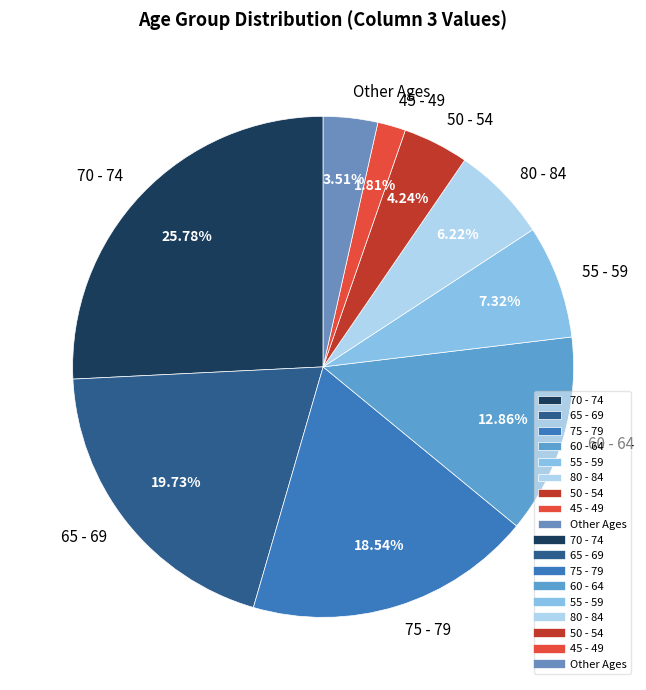

What is the ratio of the value at 65 - 69 to the value at 50 - 54?

4.7